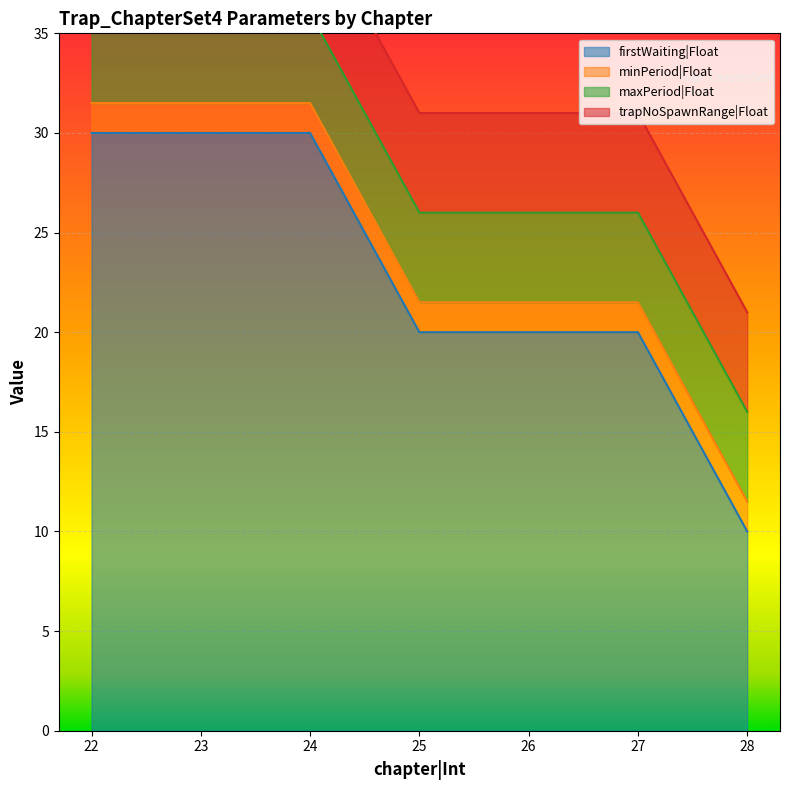

At which category is the sum across all series the highest?

22